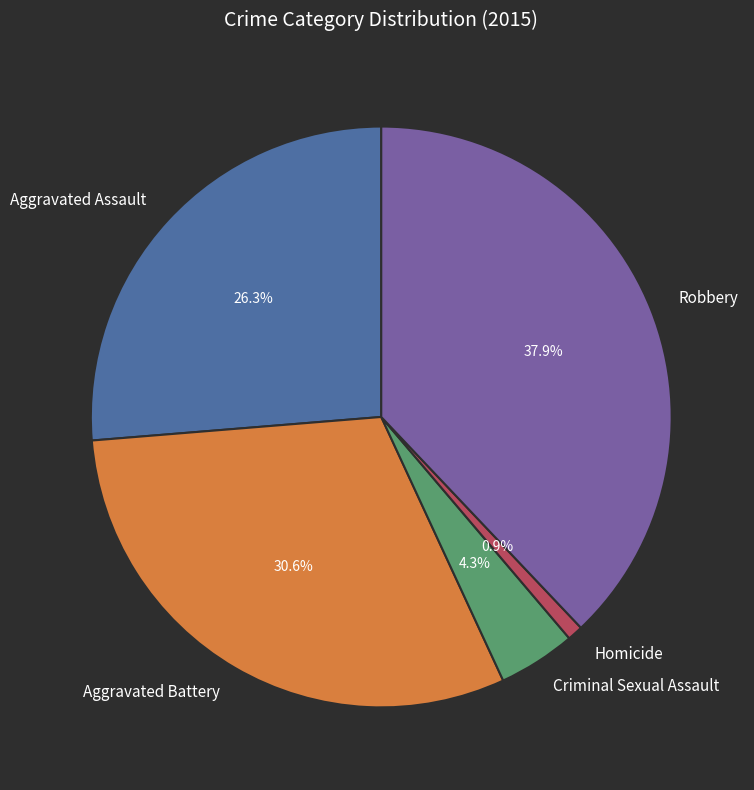

How many segments does this pie chart have?

5